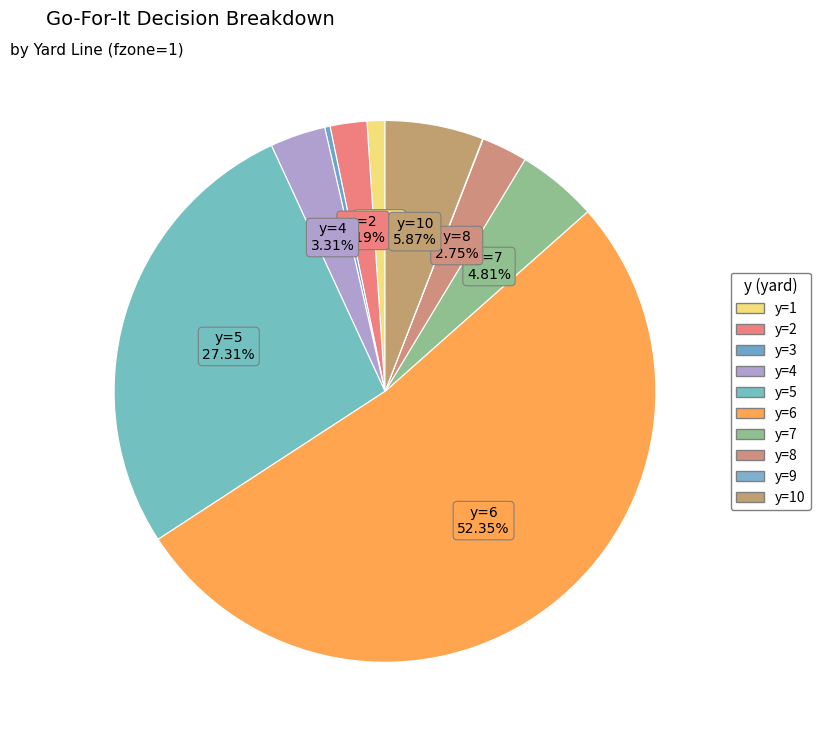

The y=7 slice represents 5% of the pie. True or false?

True